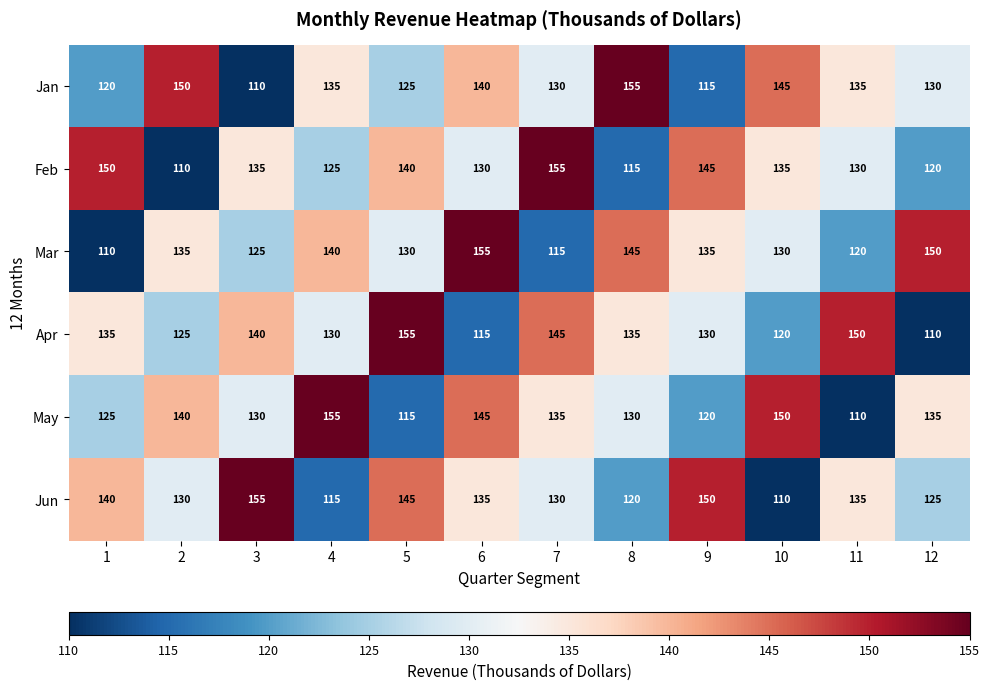

What is the sum of the May values at 7 and 6?

280